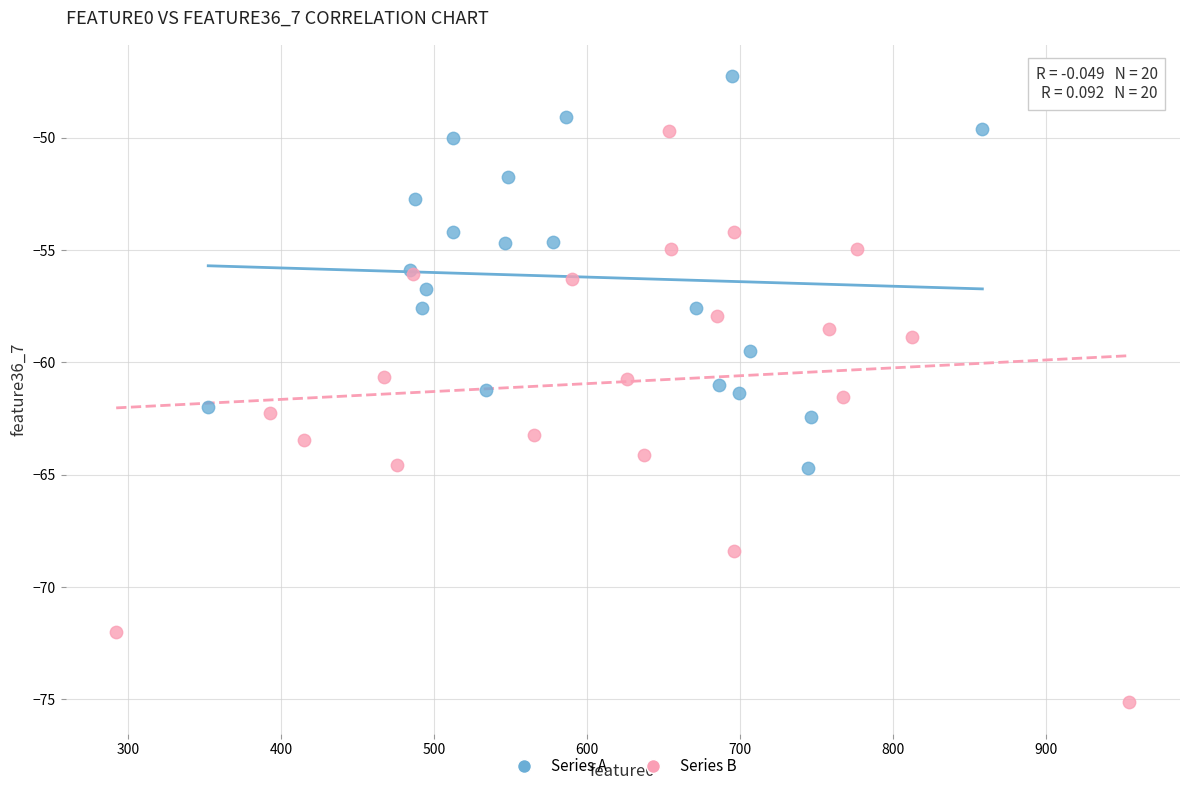

What are all the series names shown in the legend?

Series A, Series B